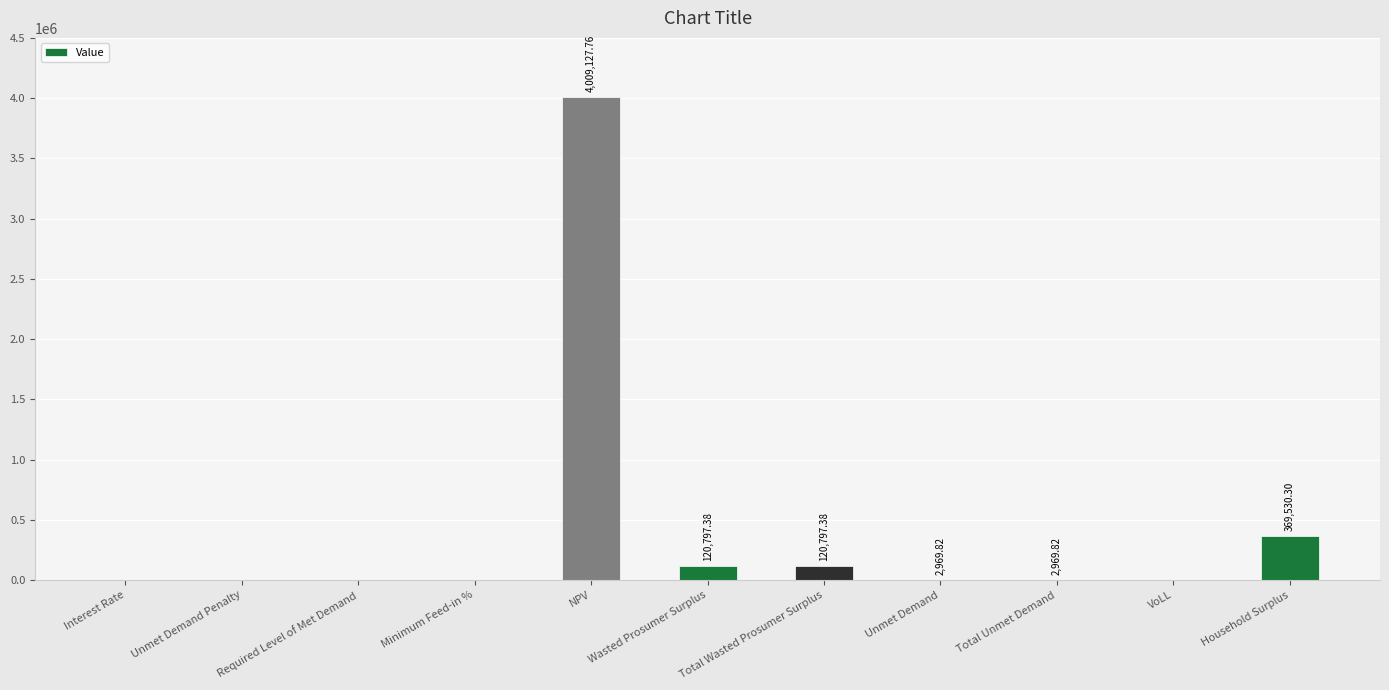

What is the ratio of the value at Household Surplus to the value at Total Wasted Prosumer Surplus?

3.1